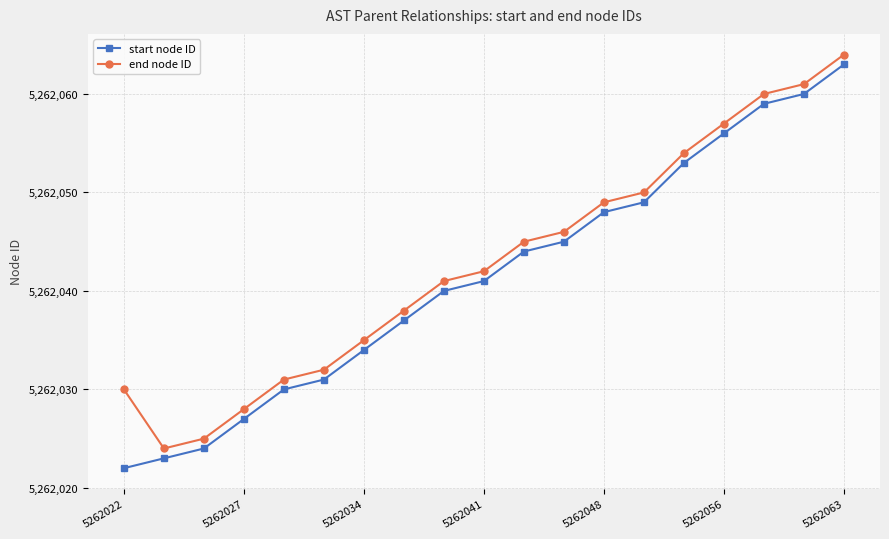

What is the difference between the maximum and minimum values in the end node ID series?

40